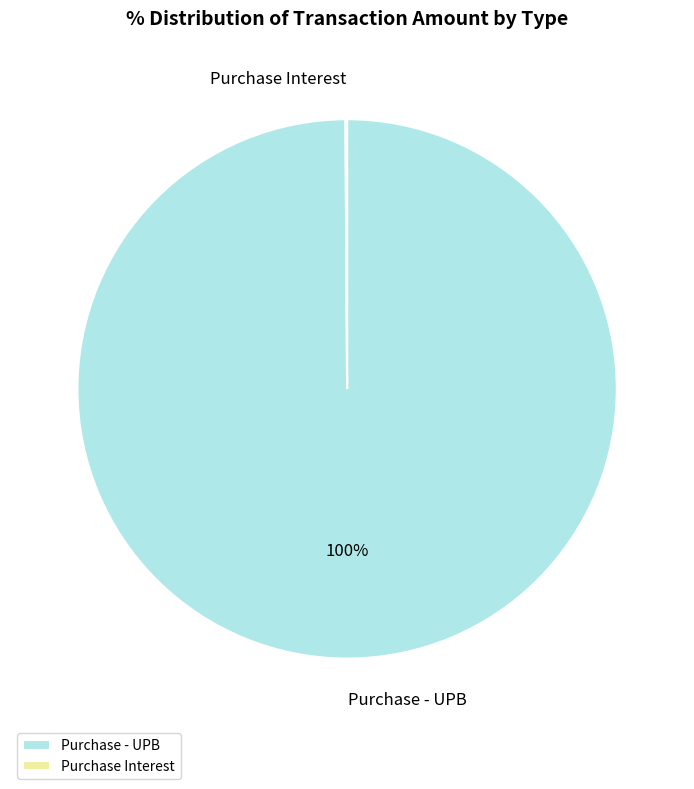

What percentage is the Purchase - UPB slice, to the nearest percent?

100%